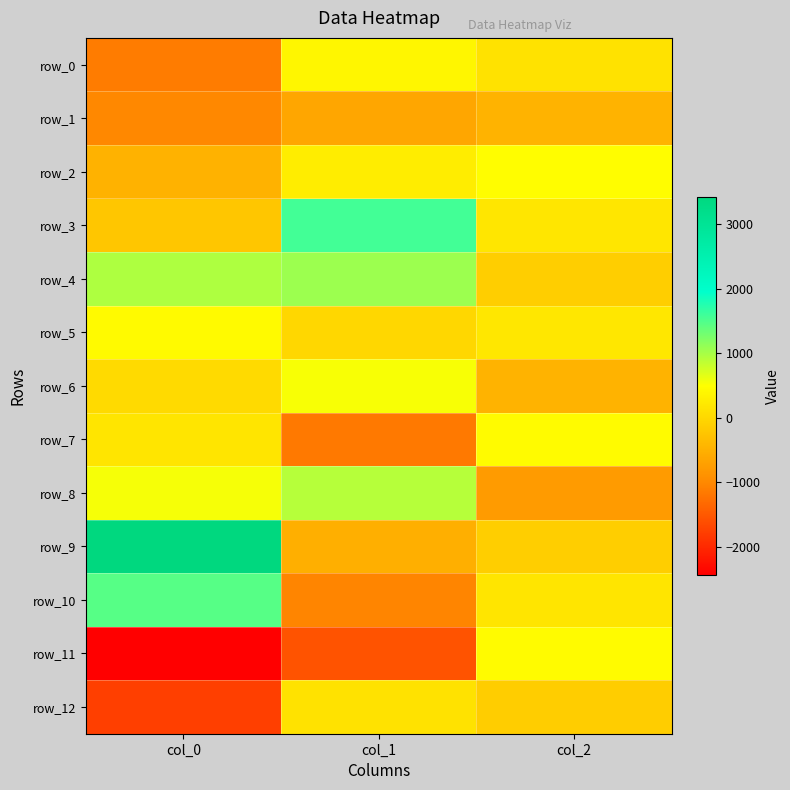

What is the difference between the maximum and minimum values in the row_5 series?

441.9